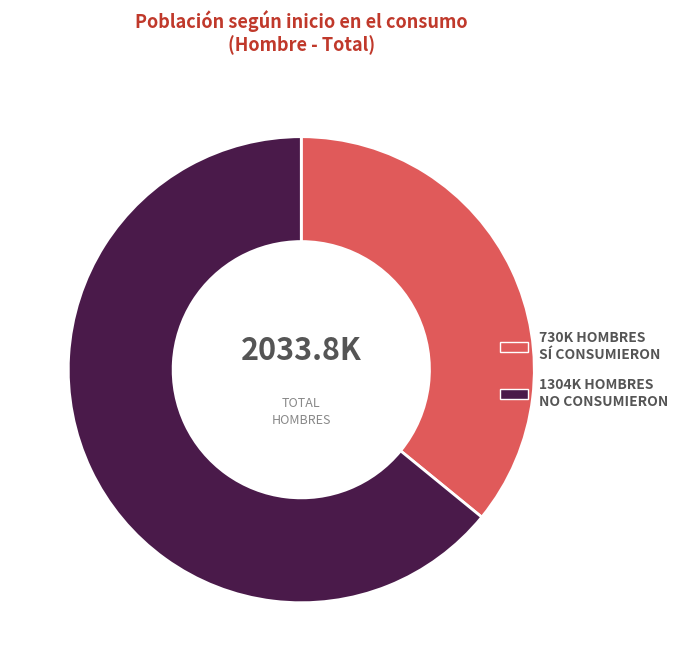

Does any single category account for the majority?

Yes